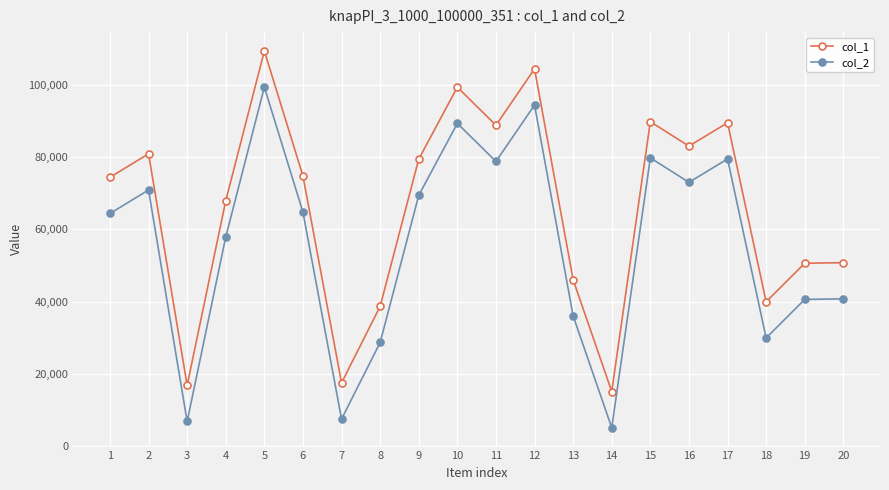

Read the col_2 value at 7, to the nearest 50.

7600